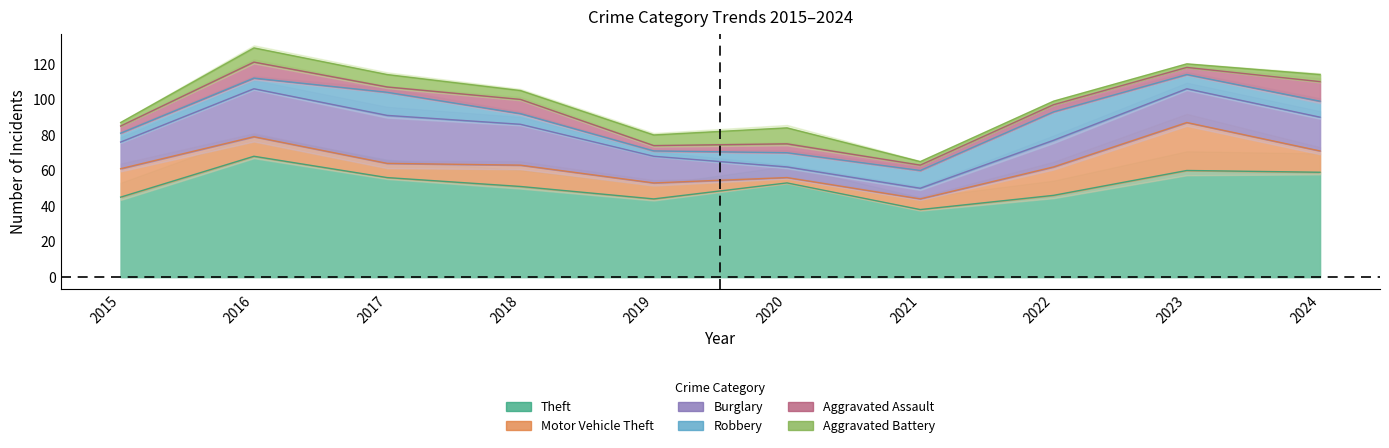

Which series has the largest total across all categories?

Theft